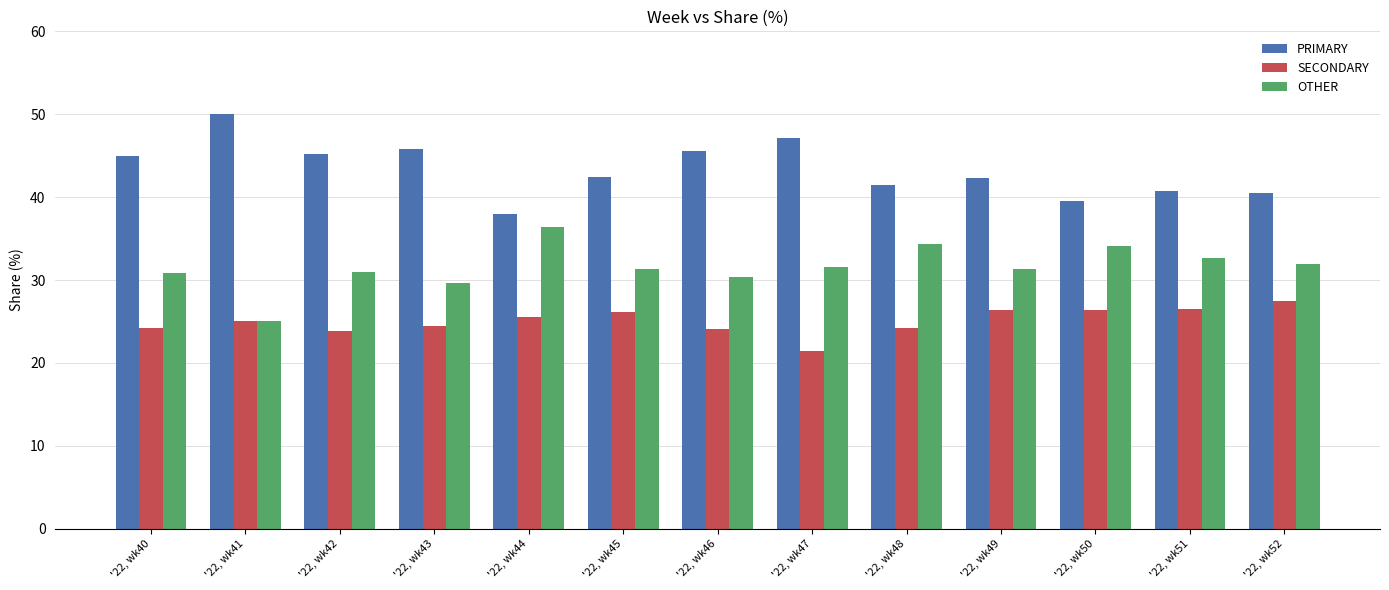

Does the chart contain stacked bars?

No